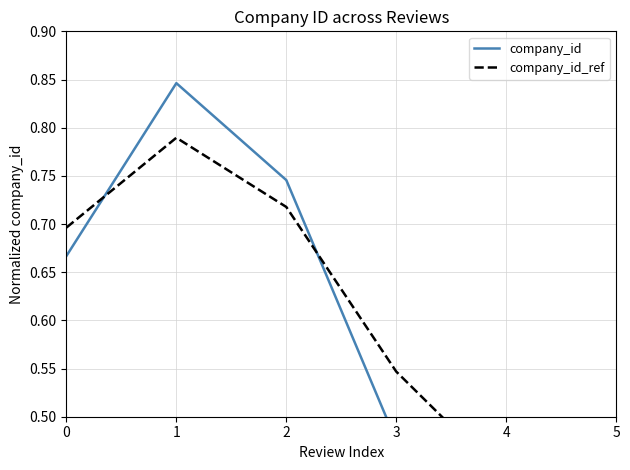

What is the value of the company_id point at the 5th from the left?

0.3